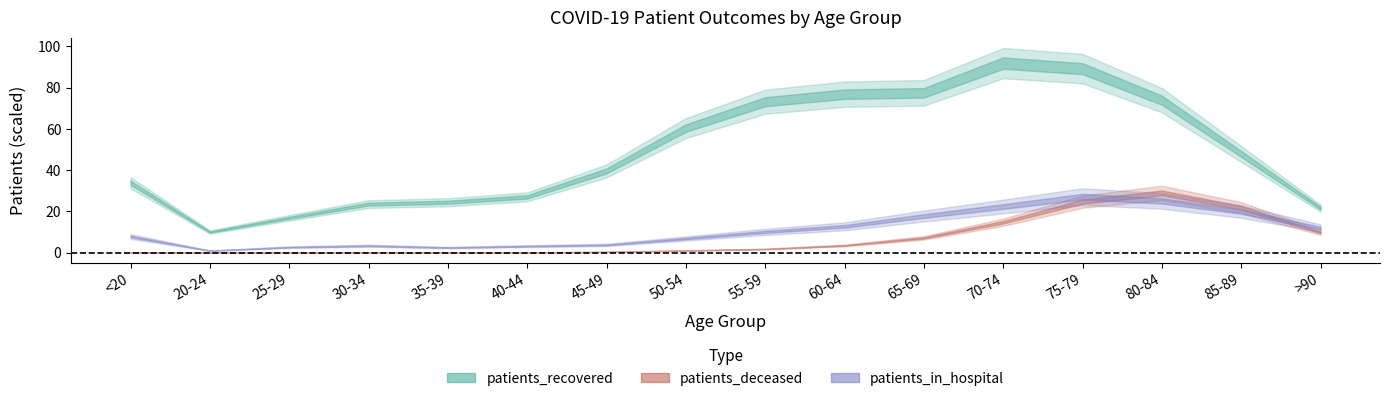

In patients_in_hospital, how many points are lower than both neighbors (excluding endpoints)?

2